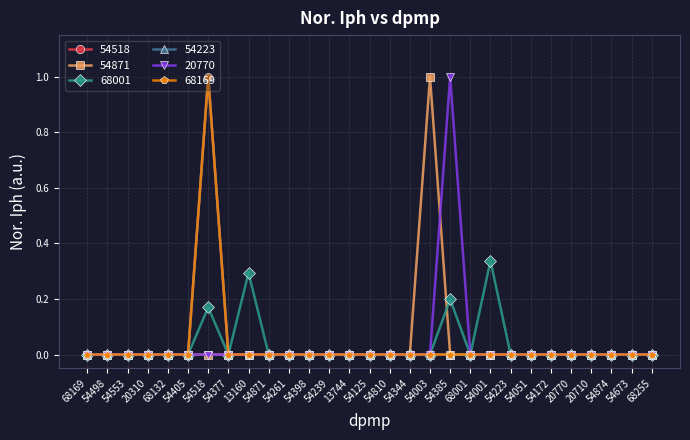

Reading right to left, extract all data points from this chart.

54518: 0.0	0.0	0.0	0.0	0.0	0.0	0.0	0.0	0.0	0.0	0.0	0.0	0.0	0.0	0.0	0.0	0.0	0.0	0.0	0.0	0.0	0.0	1.0	0.0	0.0	0.0	0.0	0.0	0.0
54871: 0.0	0.0	0.0	0.0	0.0	0.0	0.0	0.0	0.0	0.0	0.0	1.0	0.0	0.0	0.0	0.0	0.0	0.0	0.0	0.0	0.0	0.0	0.0	0.0	0.0	0.0	0.0	0.0	0.0
68001: 0.0	0.0	0.0	0.0	0.0	0.0	0.0	0.0	0.3	0.0	0.2	0.0	0.0	0.0	0.0	0.0	0.0	0.0	0.0	0.0	0.3	0.0	0.2	0.0	0.0	0.0	0.0	0.0	0.0
54223: 0.0	0.0	0.0	0.0	0.0	0.0	0.0	0.0	0.0	0.0	0.0	0.0	0.0	0.0	0.0	0.0	0.0	0.0	0.0	0.0	0.0	0.0	1.0	0.0	0.0	0.0	0.0	0.0	0.0
20770: 0.0	0.0	0.0	0.0	0.0	0.0	0.0	0.0	0.0	0.0	1.0	0.0	0.0	0.0	0.0	0.0	0.0	0.0	0.0	0.0	0.0	0.0	0.0	0.0	0.0	0.0	0.0	0.0	0.0
68169: 0.0	0.0	0.0	0.0	0.0	0.0	0.0	0.0	0.0	0.0	0.0	0.0	0.0	0.0	0.0	0.0	0.0	0.0	0.0	0.0	0.0	0.0	1.0	0.0	0.0	0.0	0.0	0.0	0.0